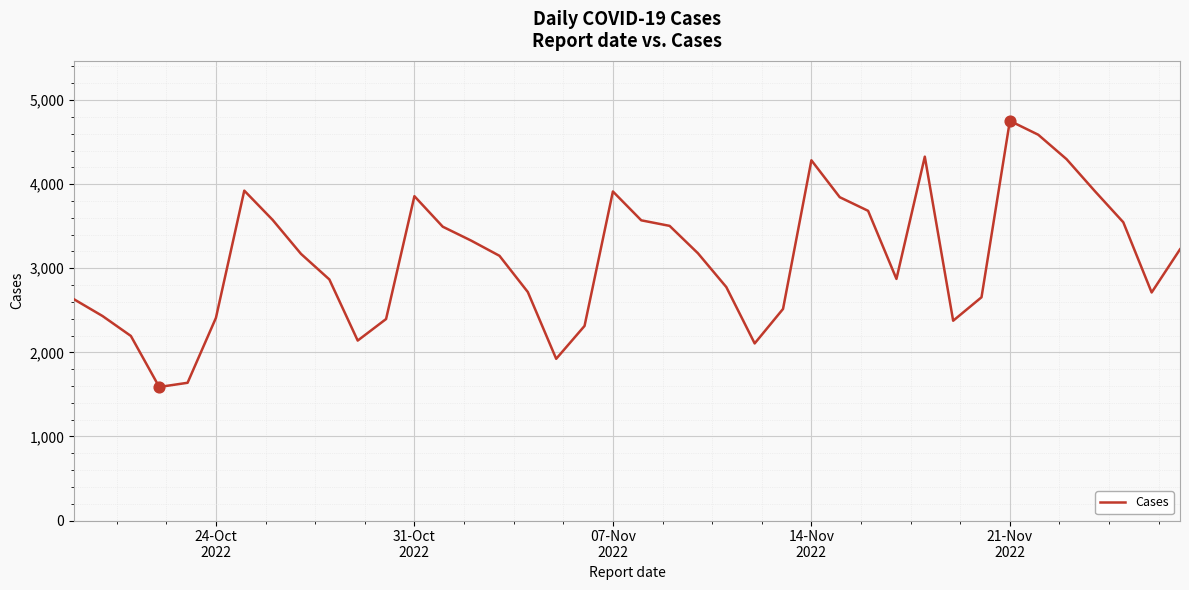

What is the difference between the maximum and minimum values?

3165